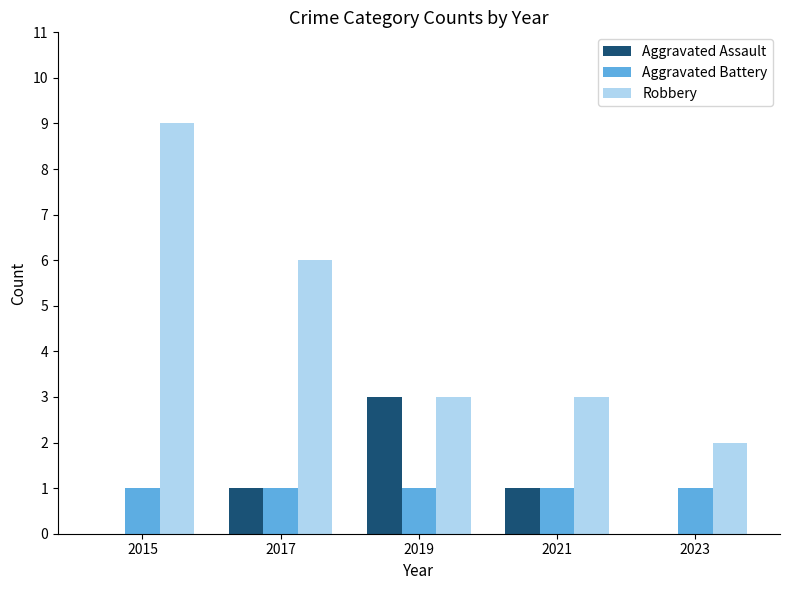

What are all the series names shown in the legend?

Aggravated Assault, Aggravated Battery, Robbery